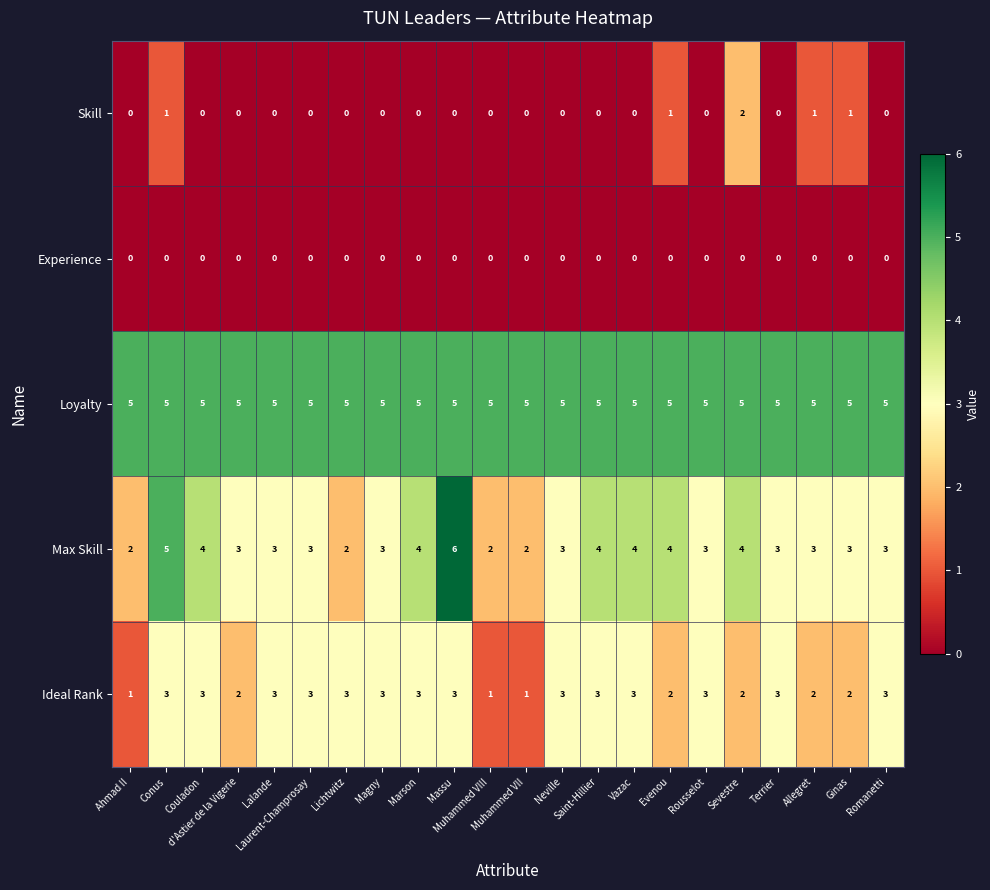

What is the sum of all Ideal Rank values?

55